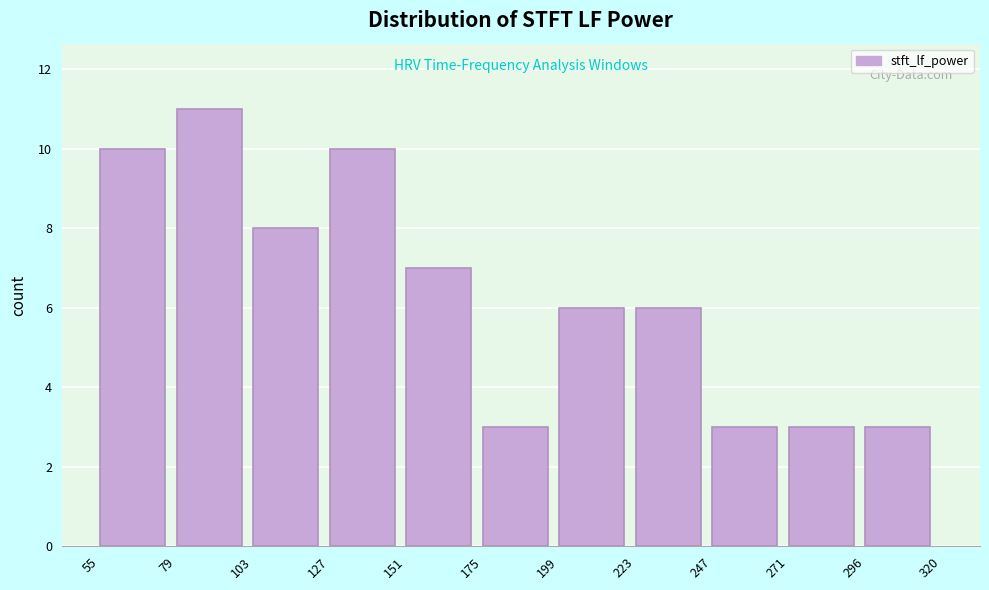

Which range on the x-axis has the tallest bar?

79 to 103